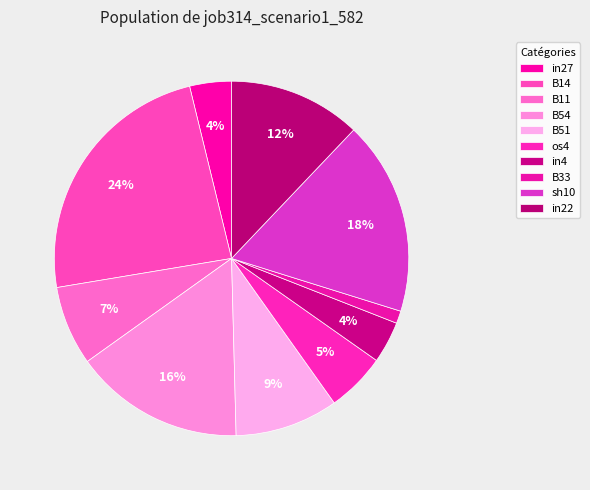

What is the change in value from B14 to sh10?

-0.1